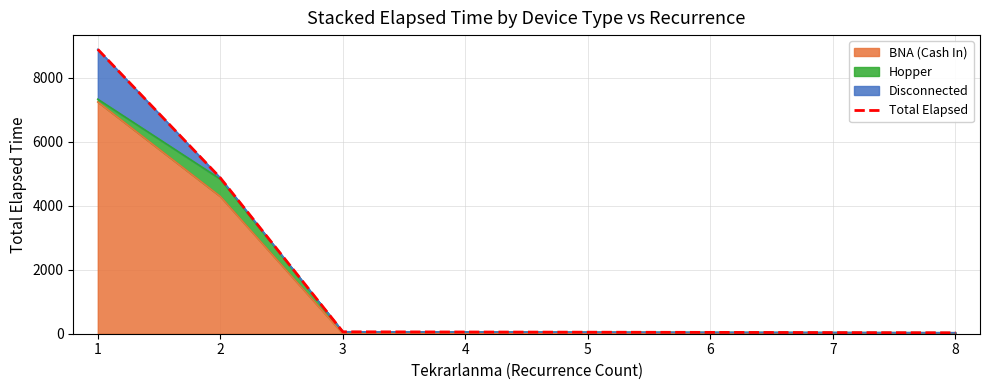

The value of BNA (Cash In) at 3 is 4255. True or false?

False